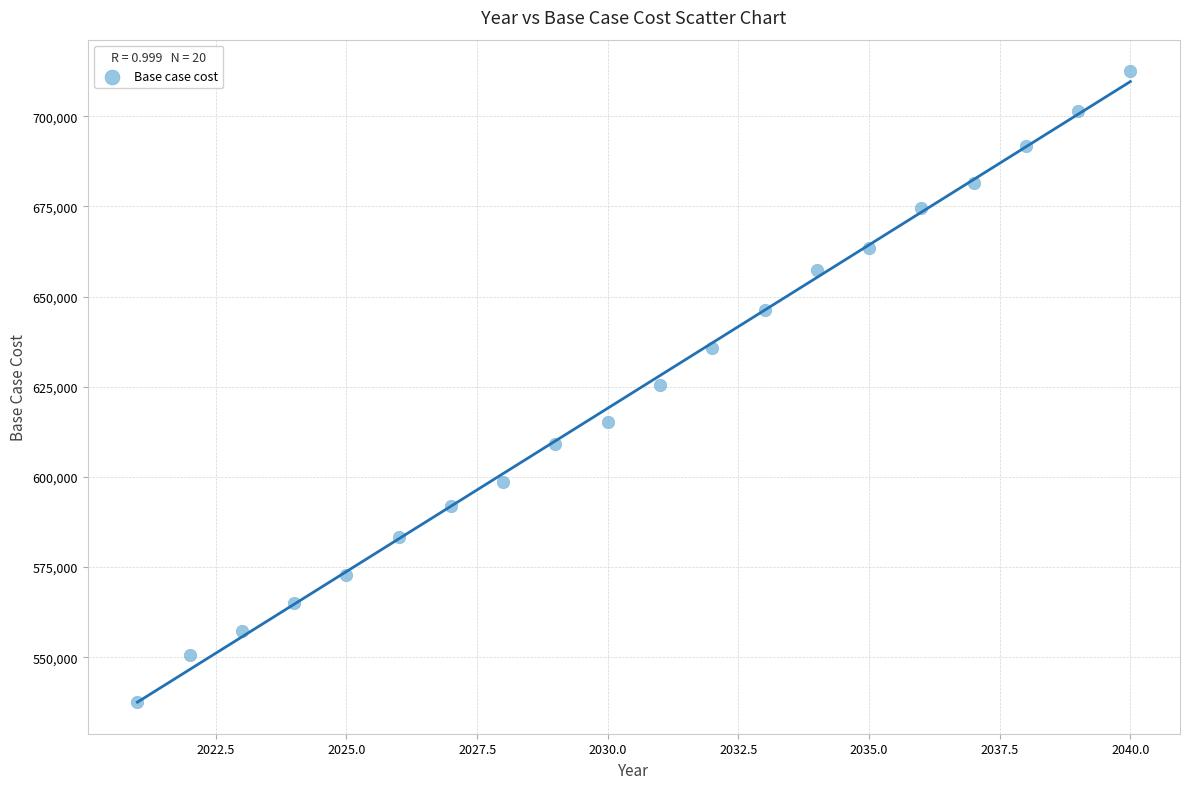

What is the range of Y values (max minus min)?

174888.8